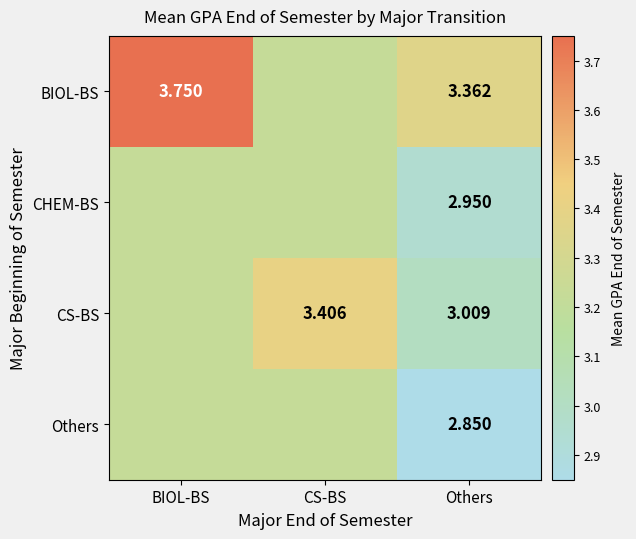

Is the value of BIOL-BS at BIOL-BS greater than the value of CS-BS at Others?

Yes